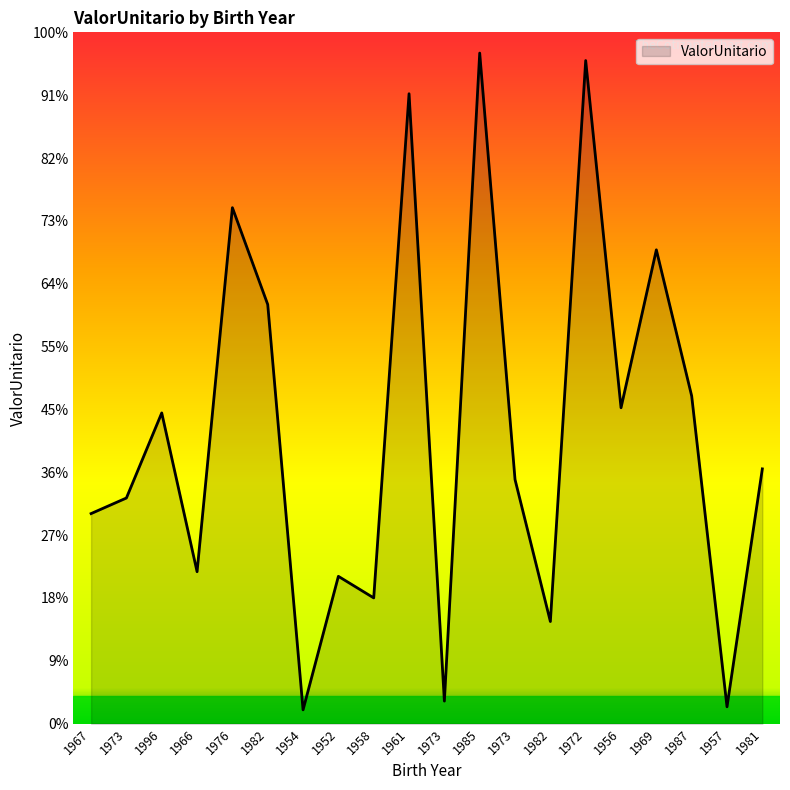

Which label corresponds to the smallest value in the chart?

1954